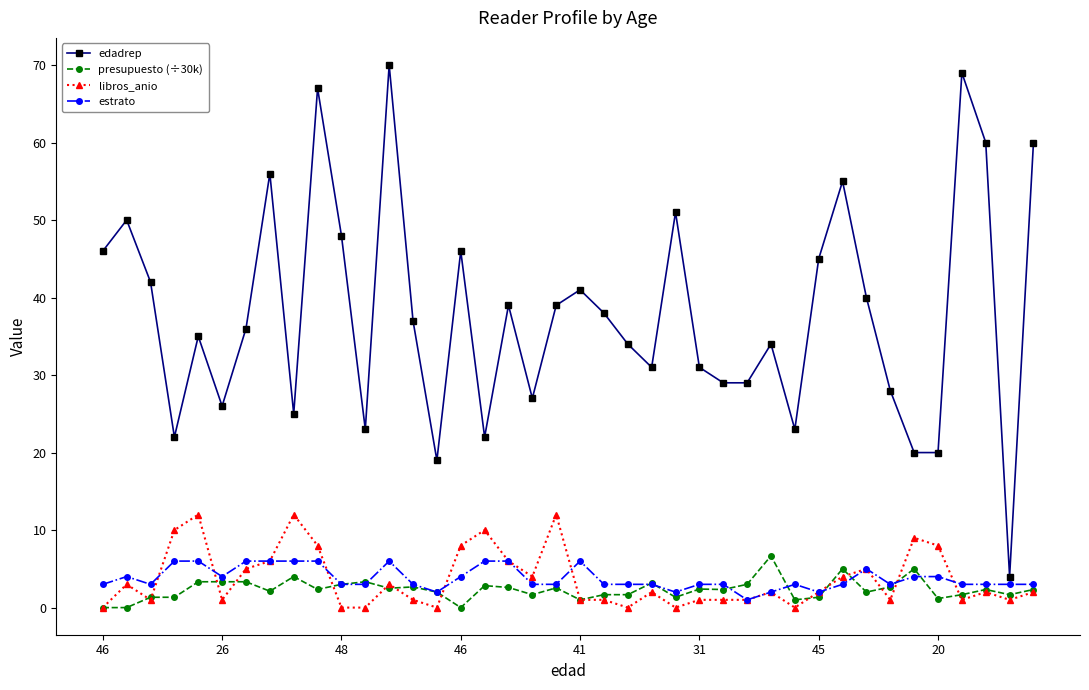

What is the maximum value shown in the chart?

70.0